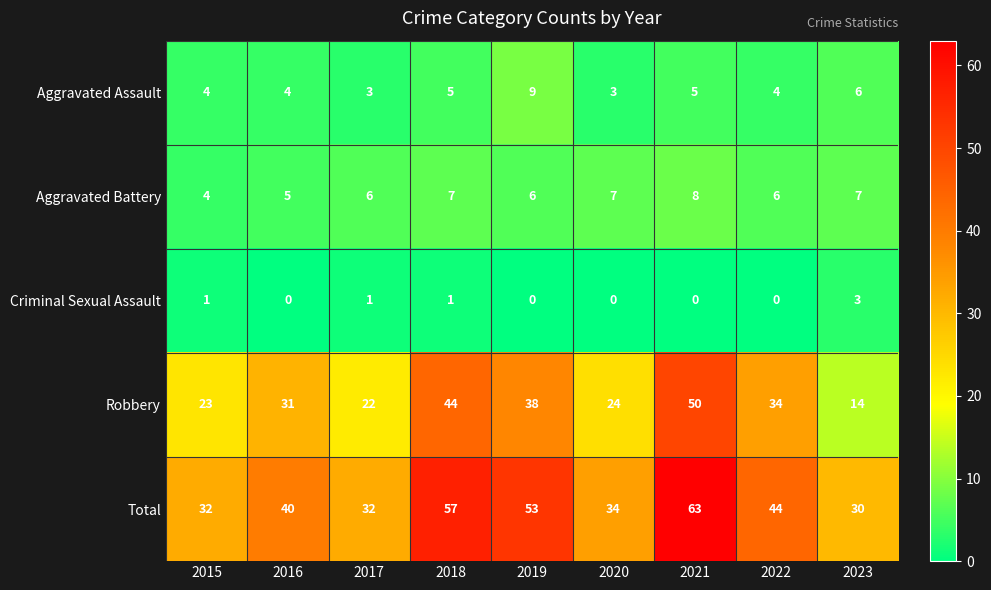

Between 2016 and 2019, which series saw the biggest shift?

Total